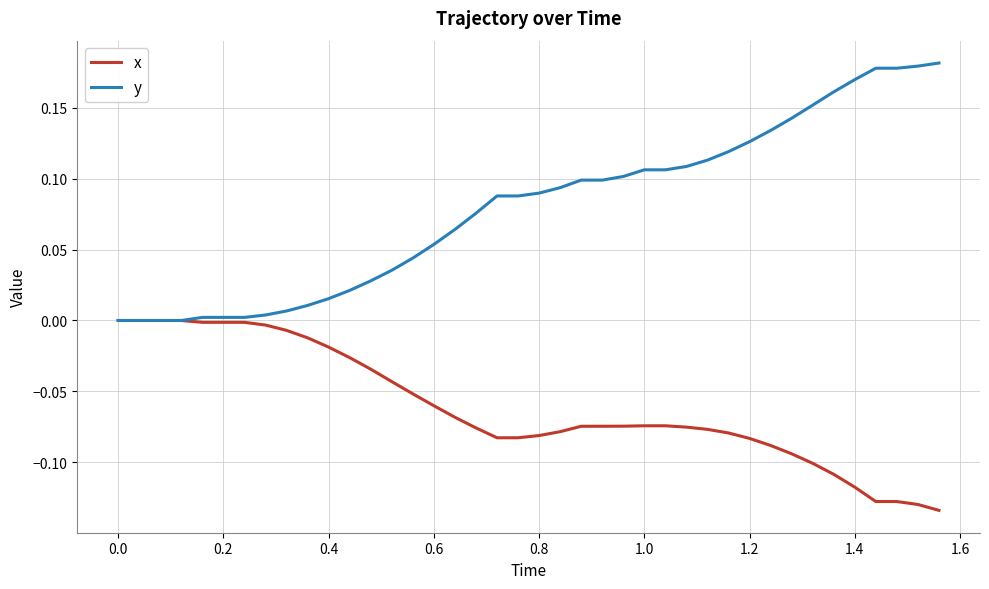

Which series has the widest spread of values?

y